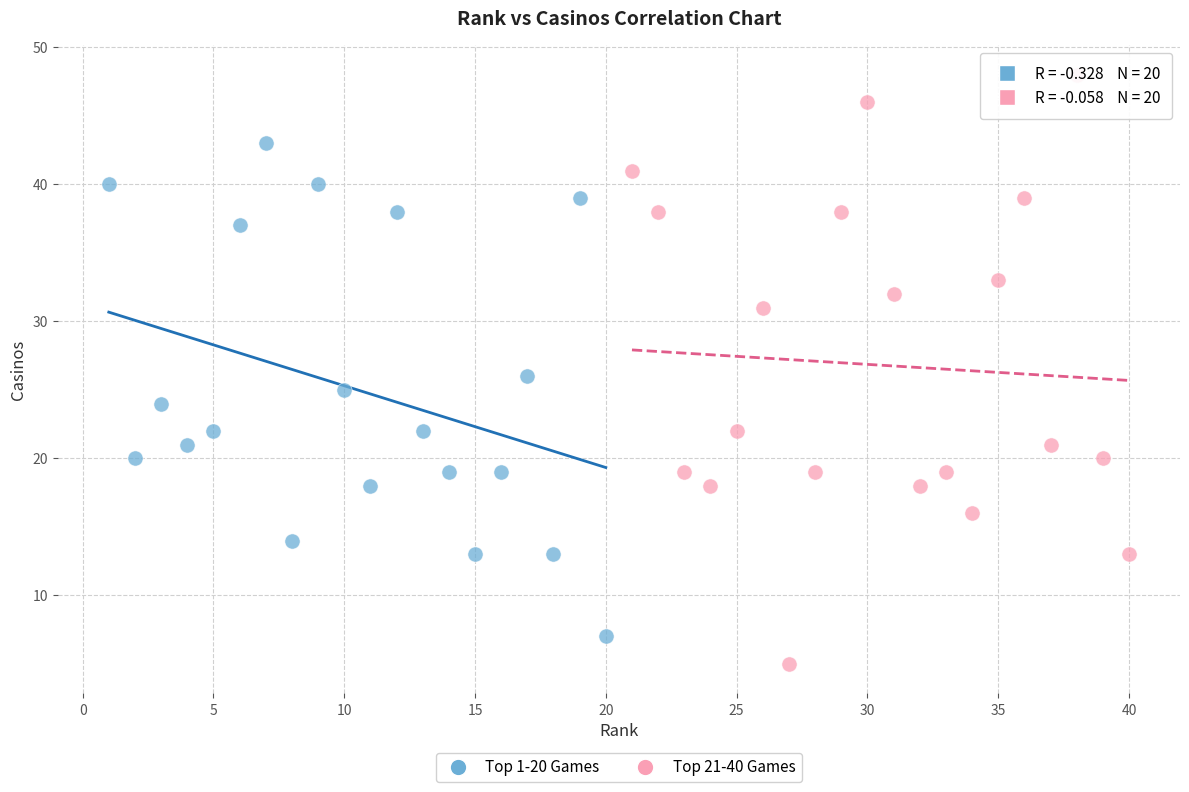

Which series contains the highest Y value?

Top 21-40 Games